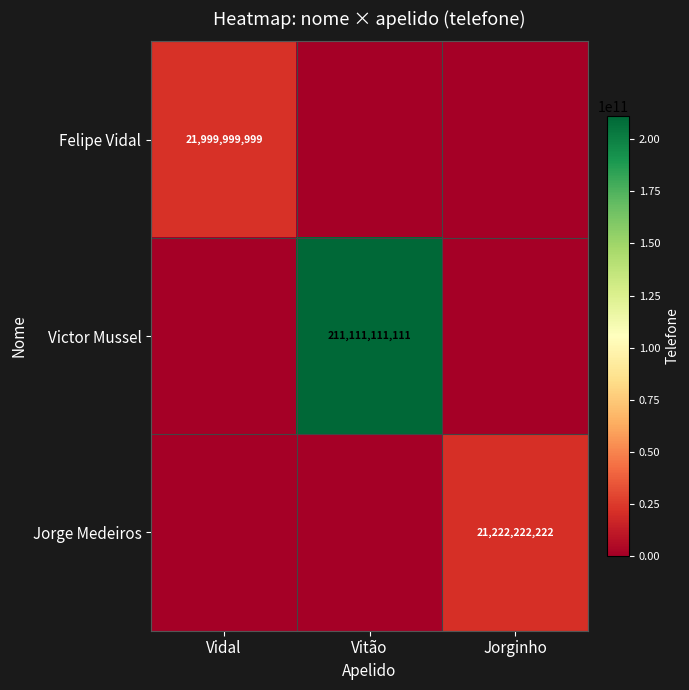

The Felipe Vidal series shows 21999999999 at Vidal. True or false?

True